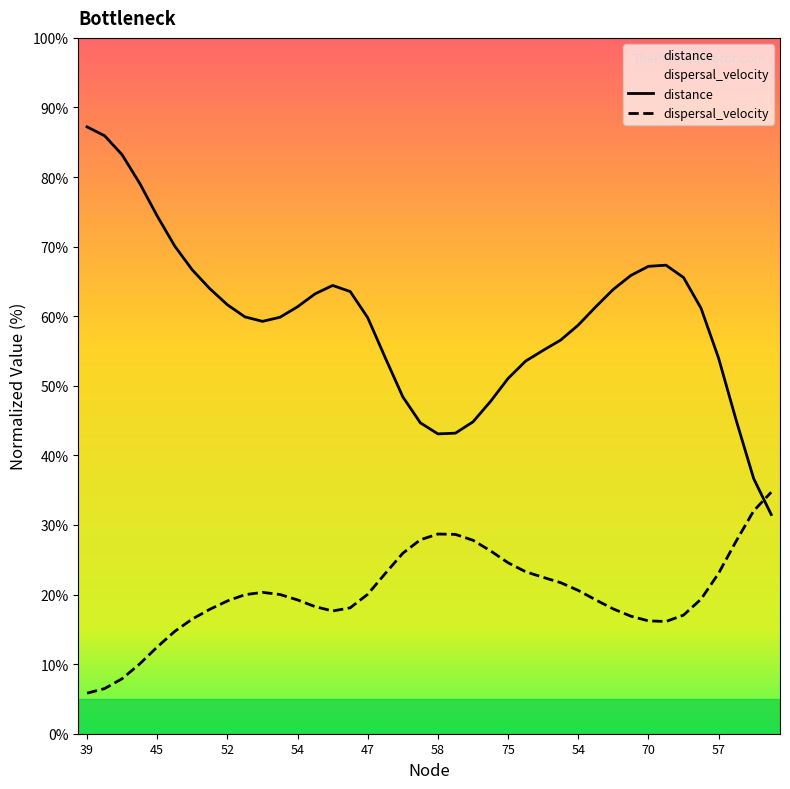

What is the difference between the highest and lowest values at 23?

21.5